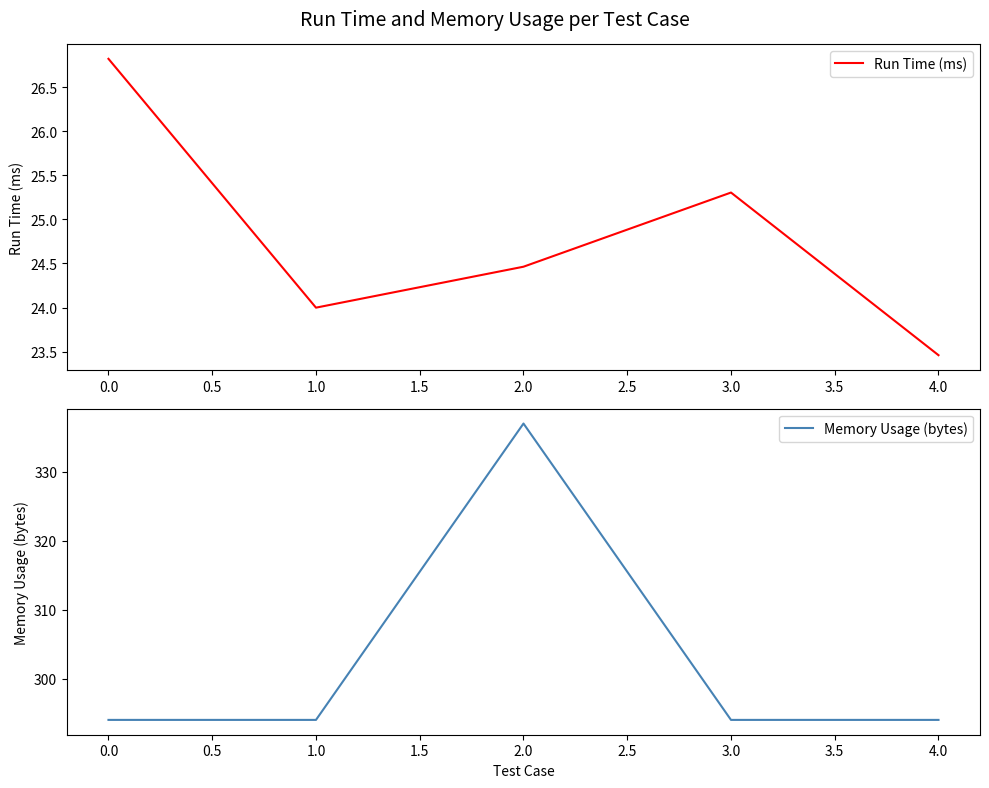

Rank the categories by Run Time (ms) value from highest to lowest.

0.0, 3.0, 2.0, 1.0, 4.0